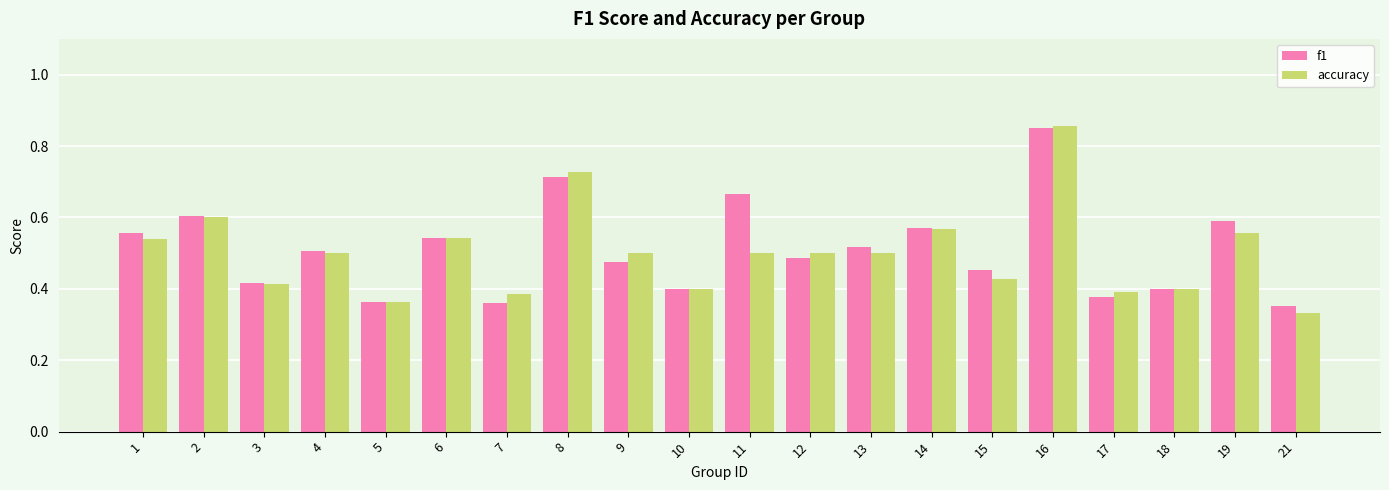

At which label does accuracy reach its peak?

16